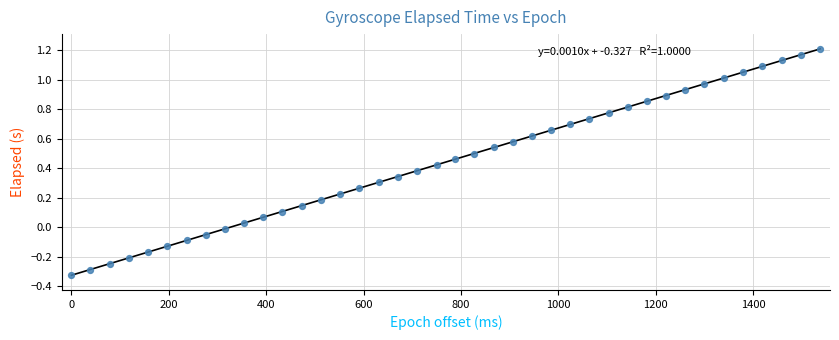

What is the range of Y values (max minus min)?

1.5